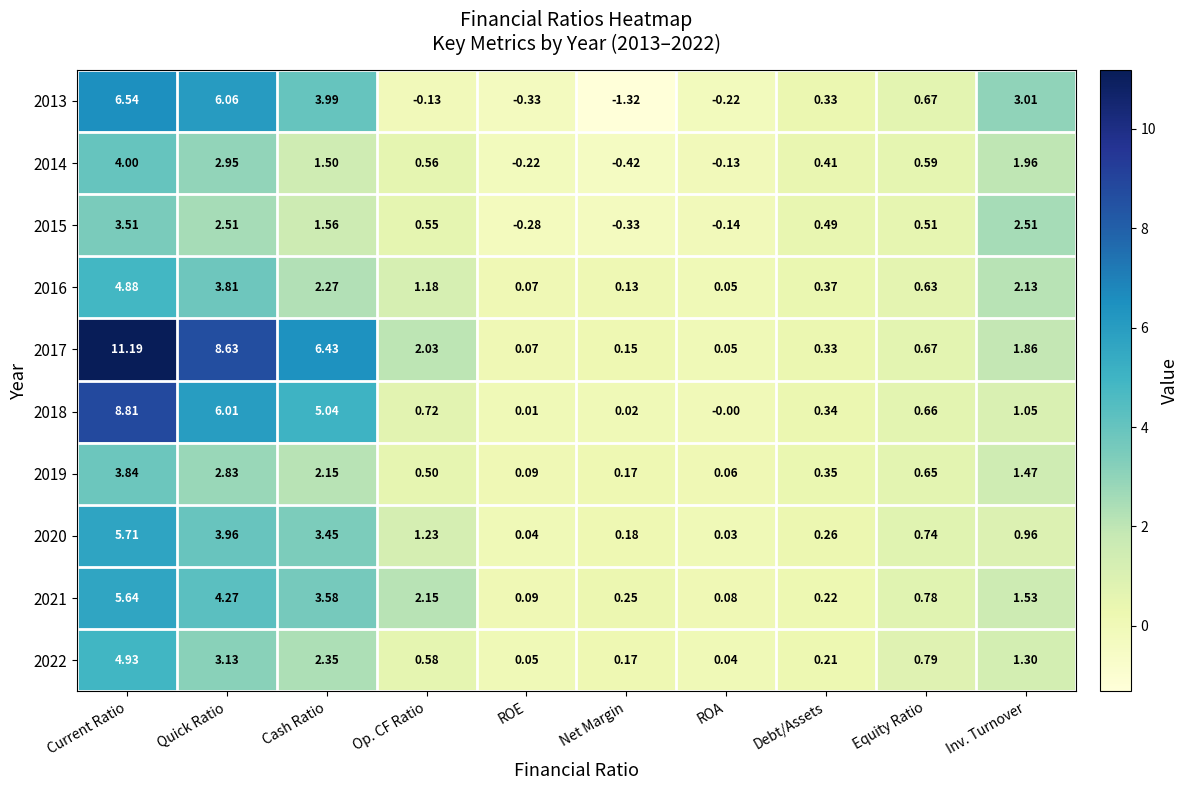

At which category is the sum across all series the highest?

Current Ratio